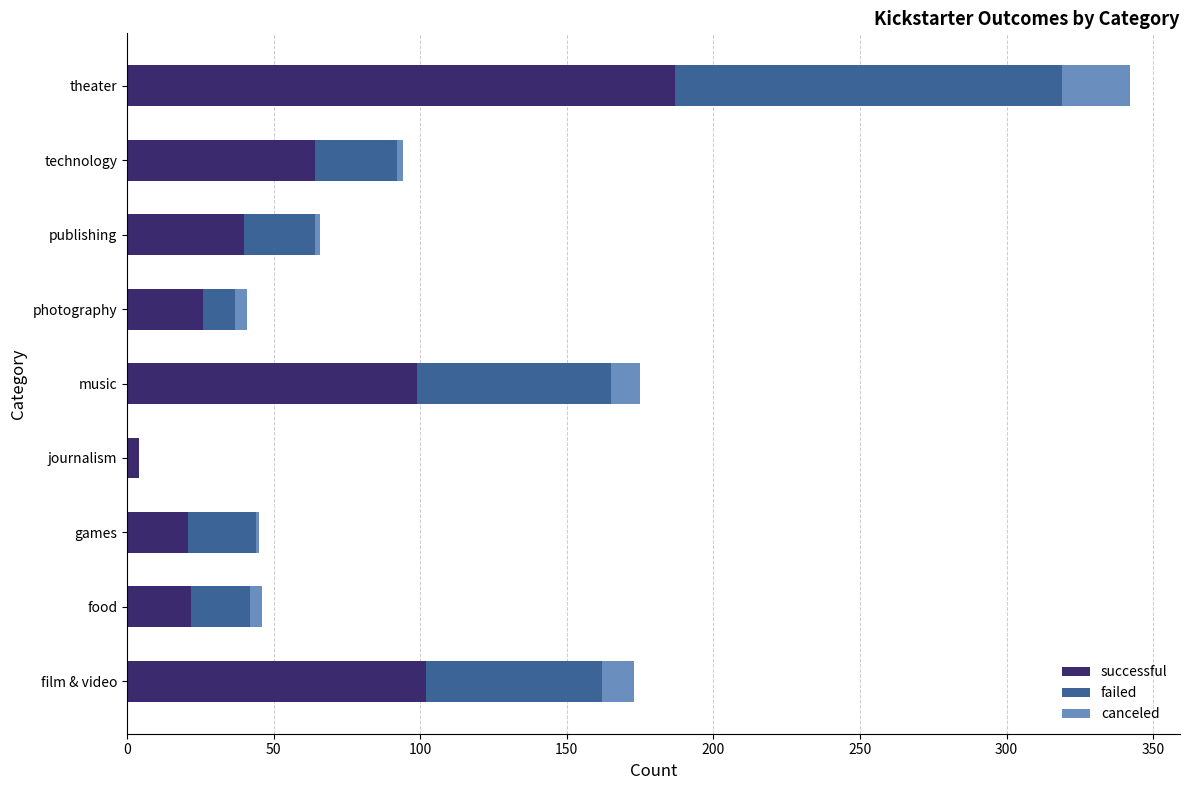

At which category is the sum across all series the highest?

theater